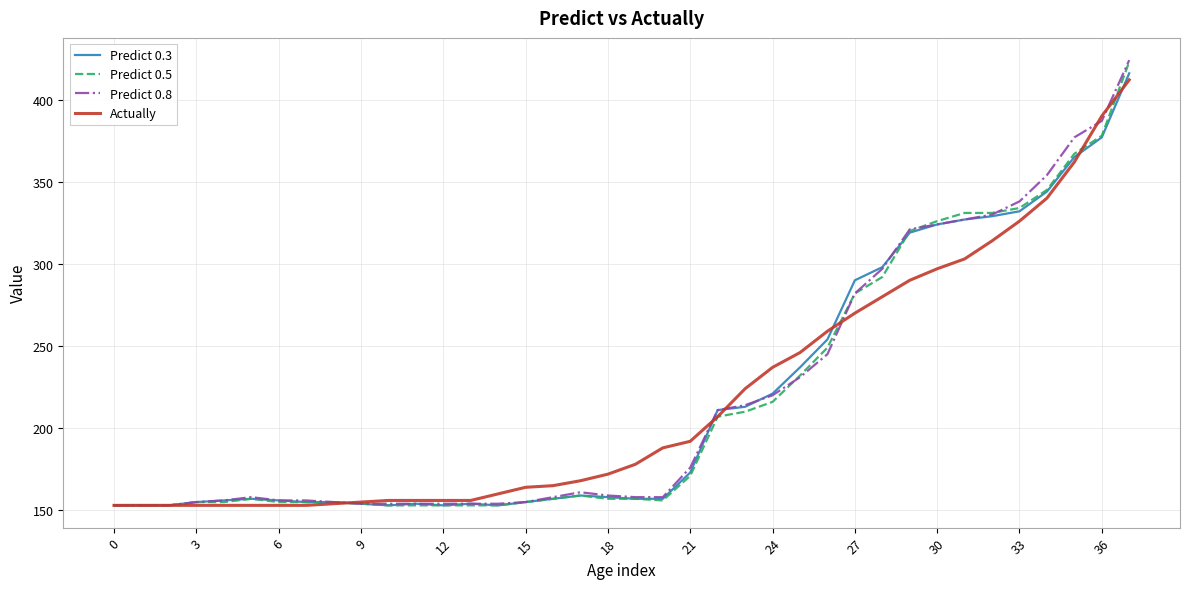

What is the greatest value displayed?

424